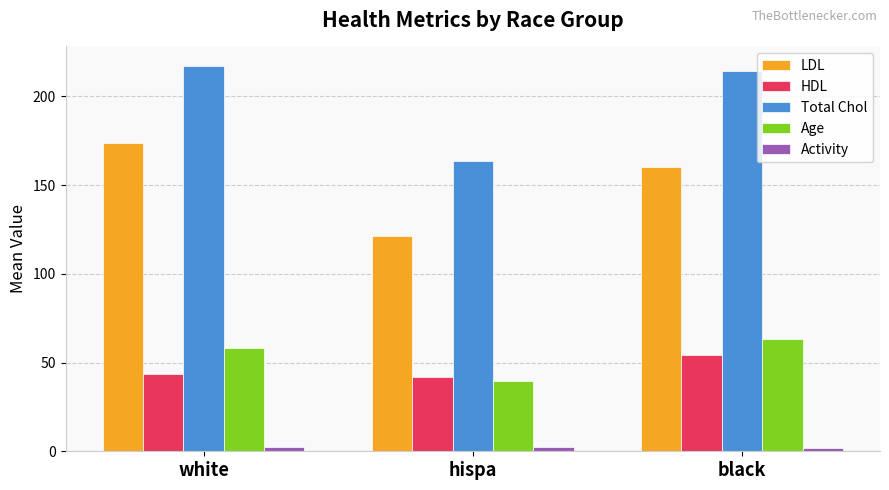

Does the chart contain stacked bars?

No